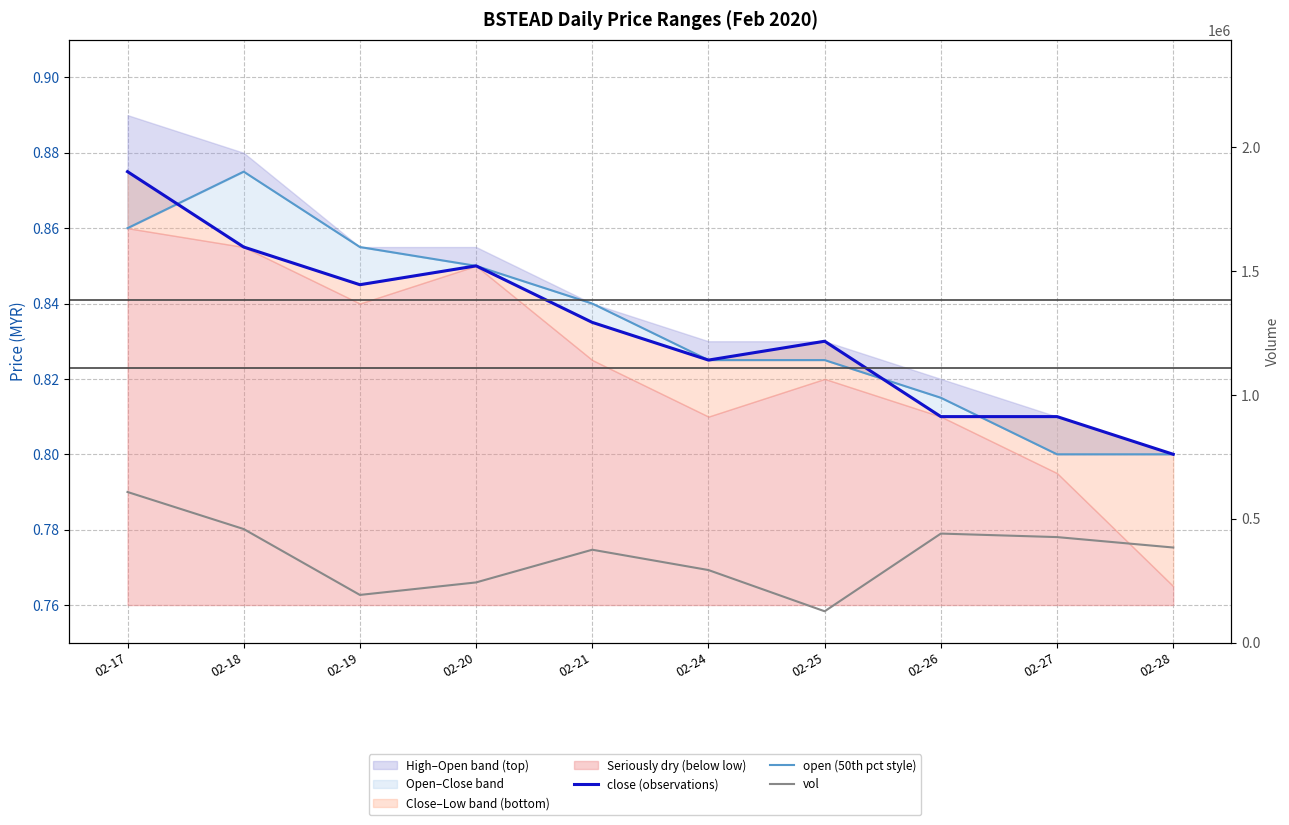

Reading left to right, list all the values displayed in this chart.

close (observations): 0.9	0.9	0.8	0.8	0.8	0.8	0.8	0.8	0.8	0.8
open (50th pct style): 0.9	0.9	0.9	0.8	0.8	0.8	0.8	0.8	0.8	0.8
vol: 608600.0	459000.0	193000.0	243500.0	375500.0	293400.0	127000.0	440700.0	426500.0	384400.0